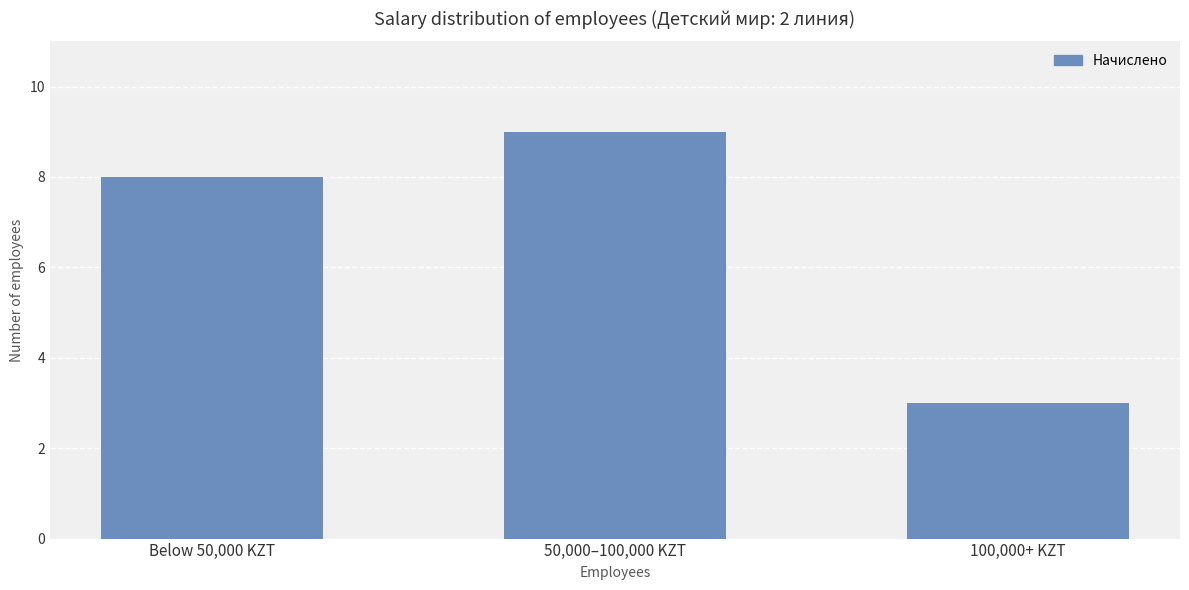

What is the difference between the maximum and minimum values?

6